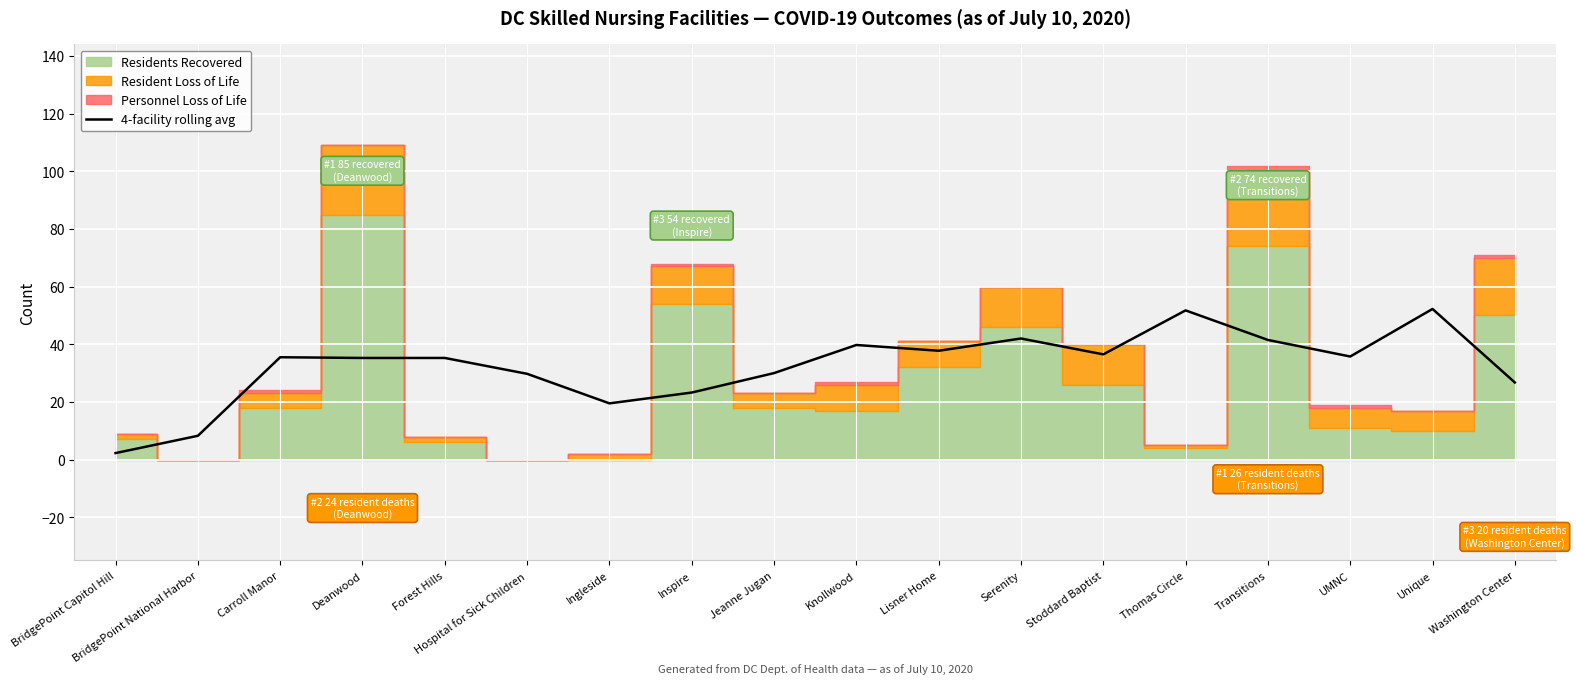

What is the change in value from Hospital for Sick Children to Stoddard Baptist?

+6.8